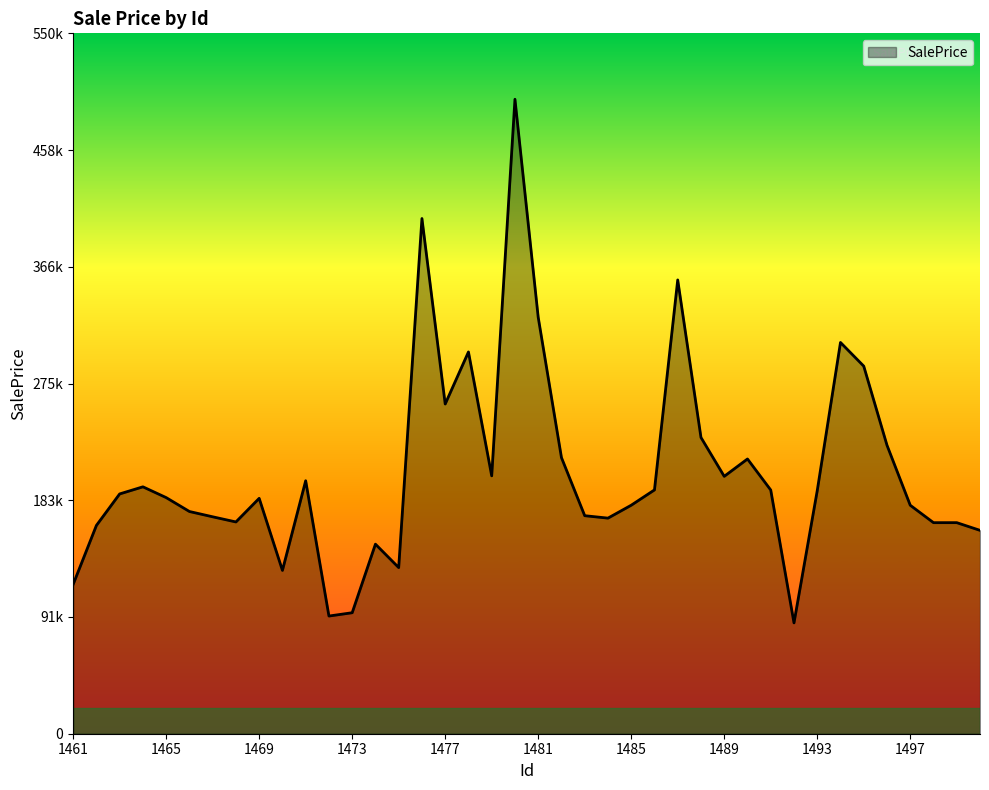

Where is the first local minimum?

1468